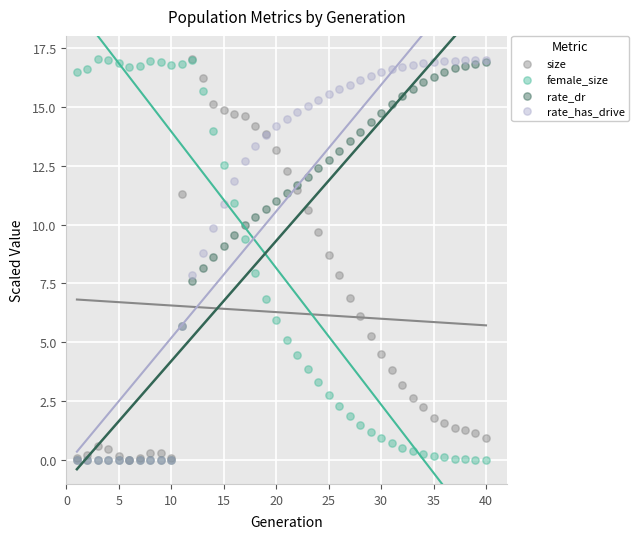

What are all the series names shown in the legend?

size, female_size, rate_dr, rate_has_drive